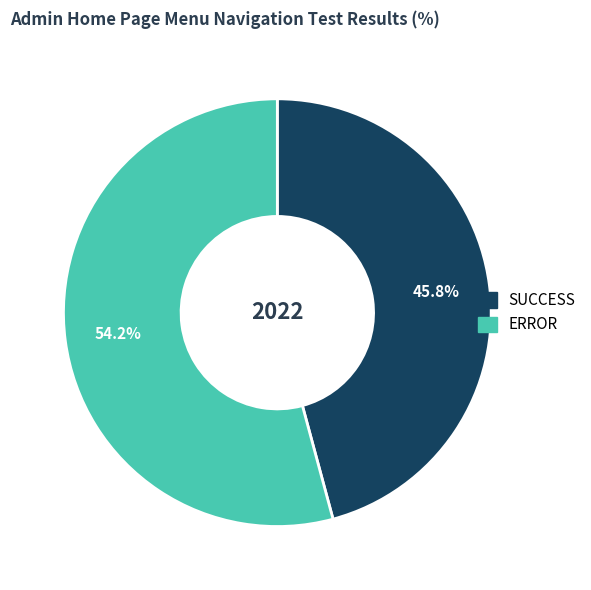

To the nearest percent, what is the average slice percentage?

50%